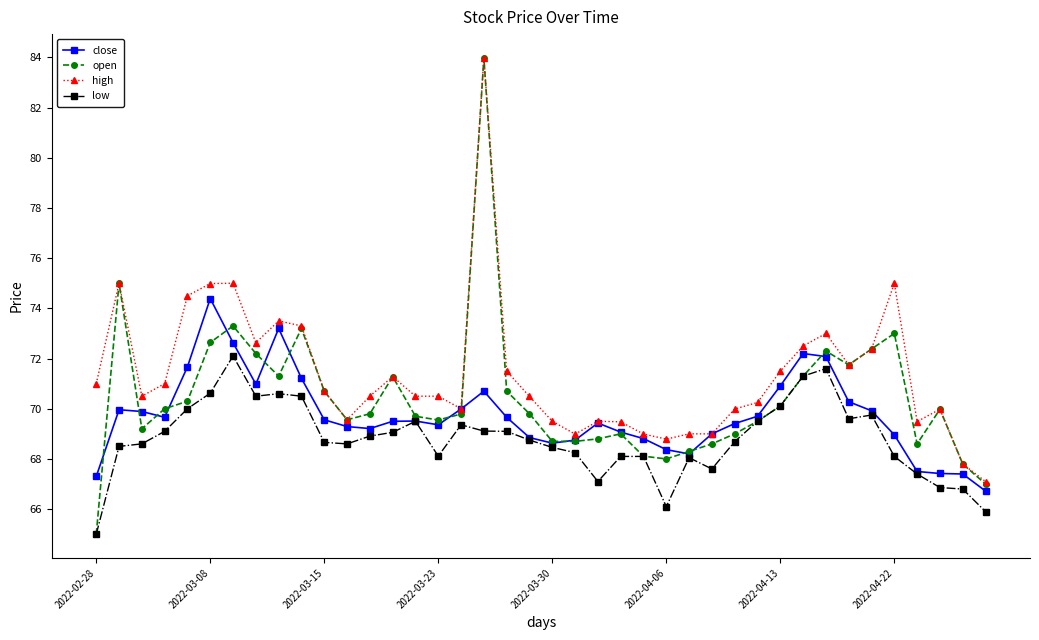

Rank the series by their average value, from lowest to highest.

low, close, open, high